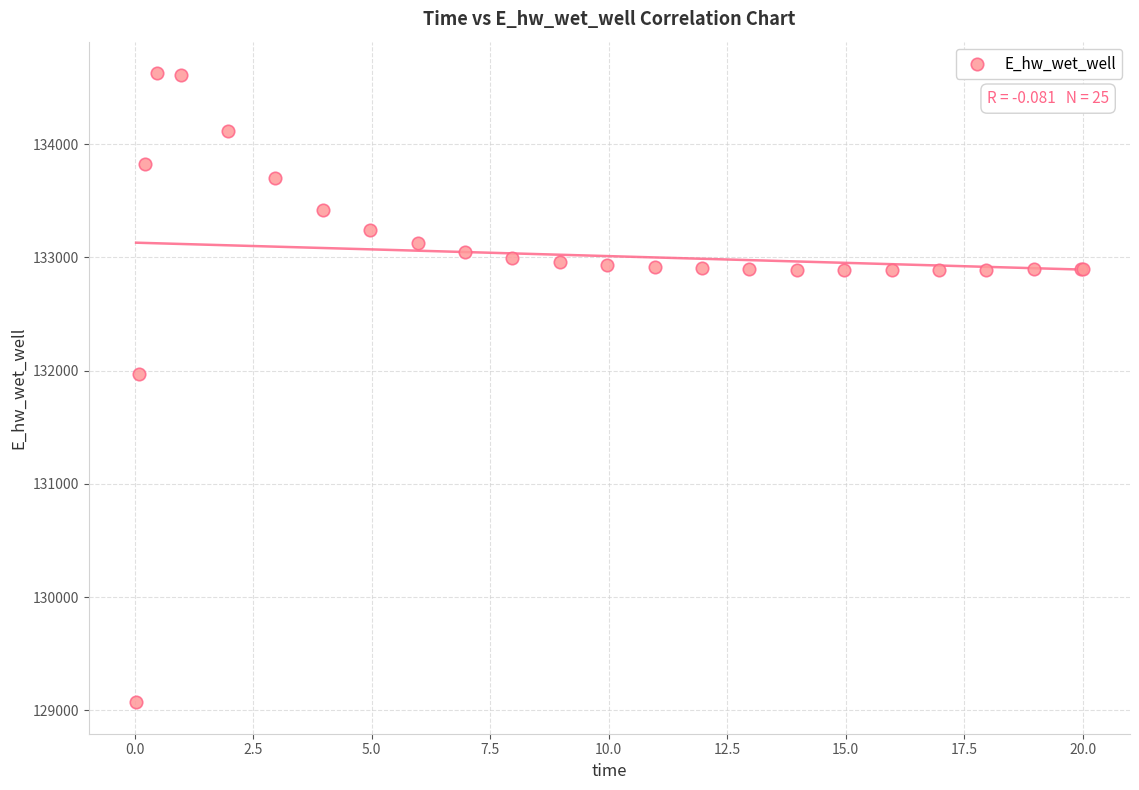

What Y value in the scatter plot is closest to 131848?

131969.7